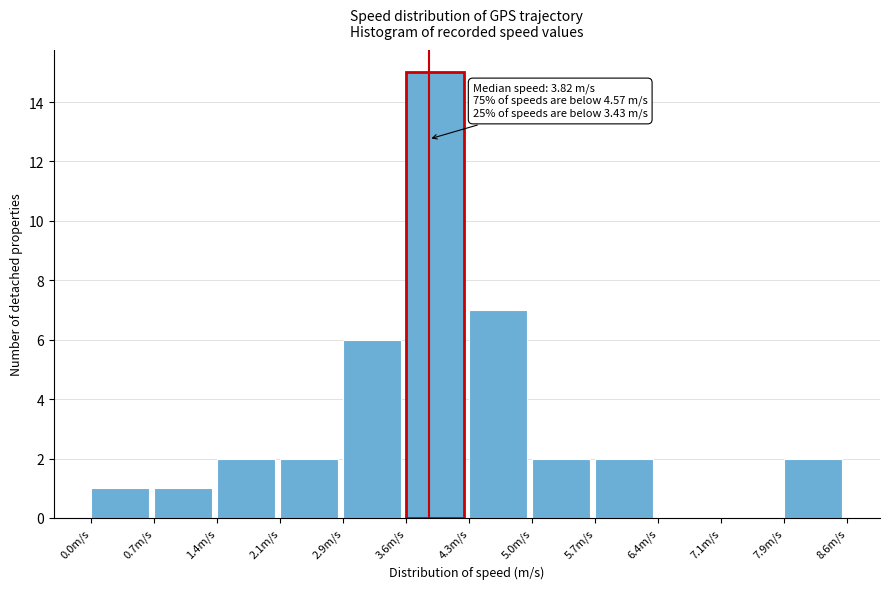

Over which range of the x-axis is the bar tallest?

3.6 to 4.3